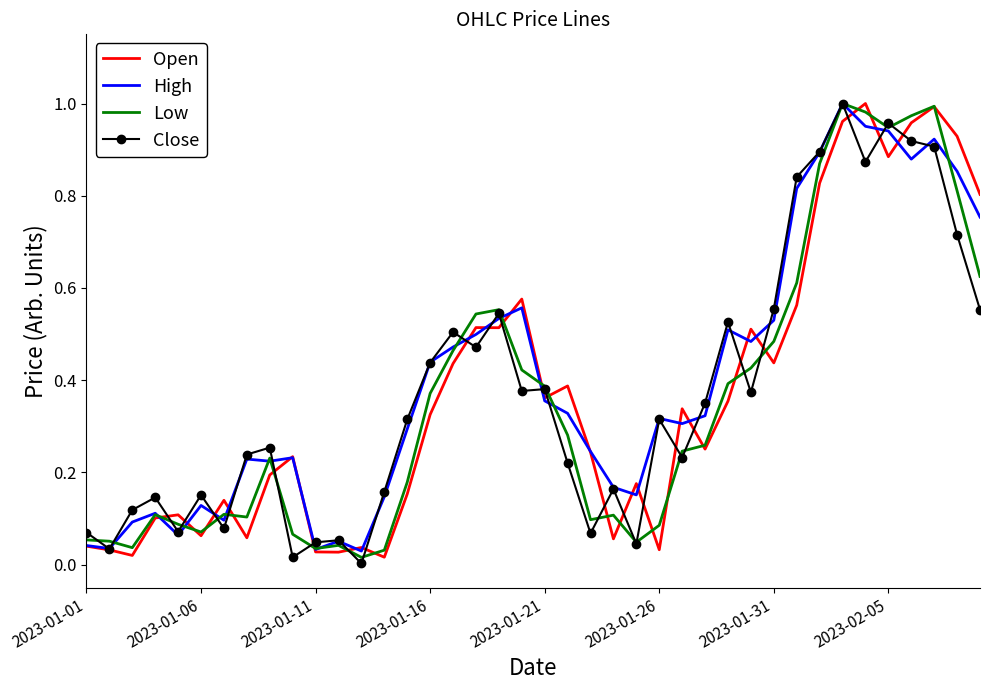

What are all the series names shown in the legend?

Open, High, Low, Close